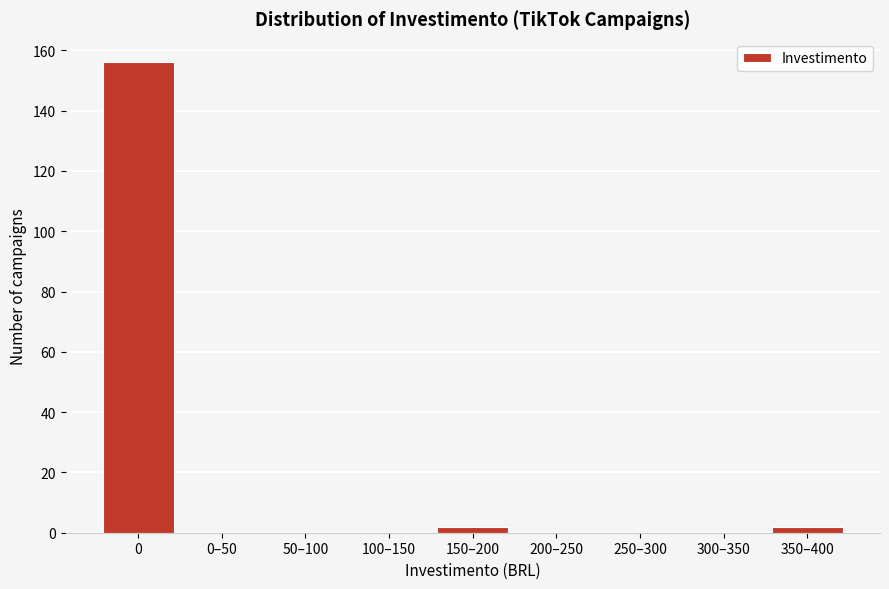

Reading right to left, list all the values displayed in this chart.

350–400=2	300–350=0	250–300=0	200–250=0	150–200=2	100–150=0	50–100=0	0–50=0	0=156